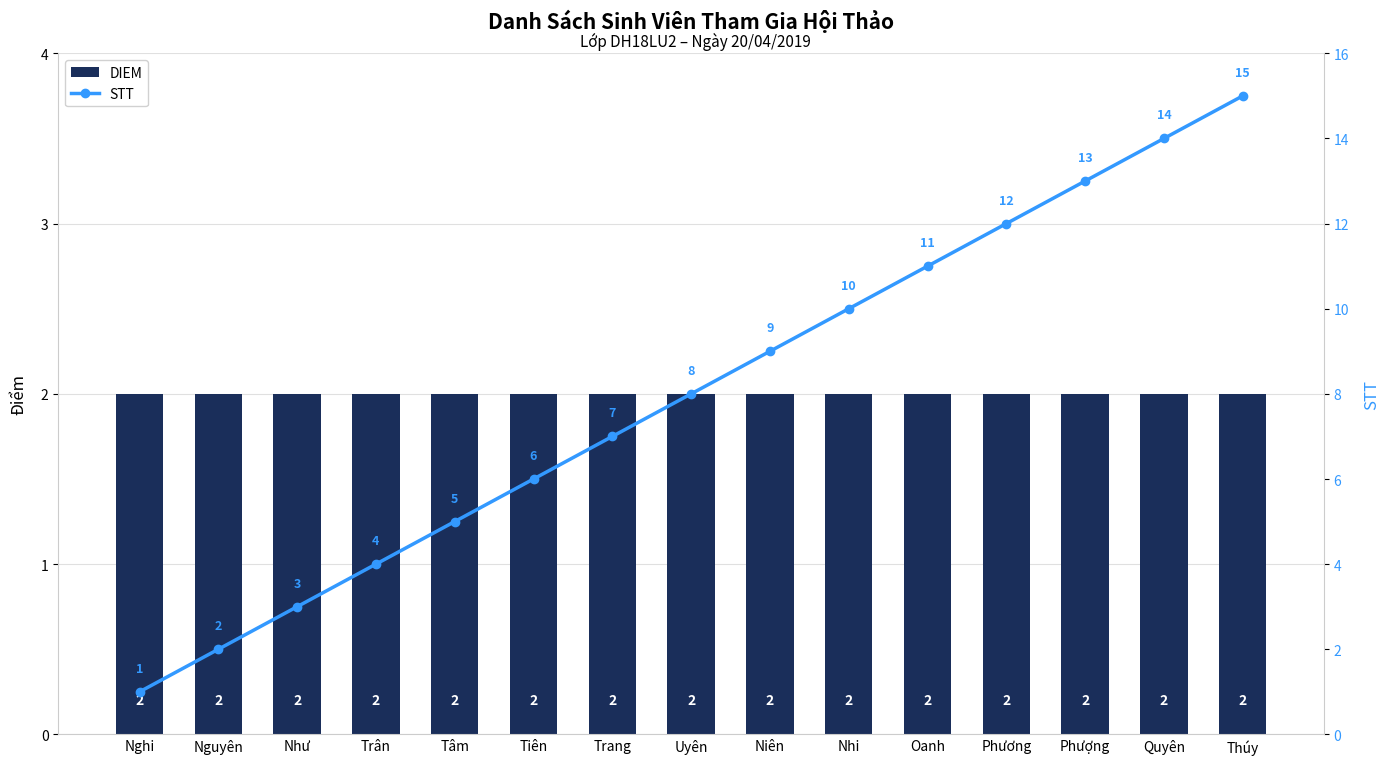

What is the highest value of the STT series?

15